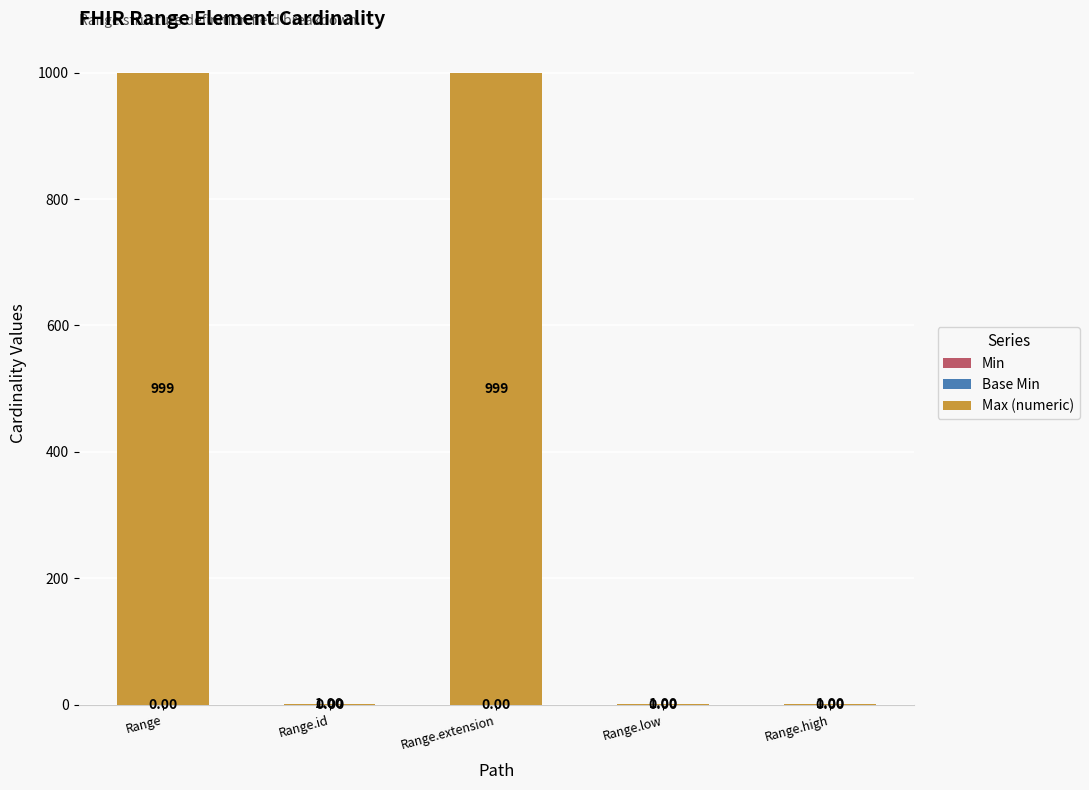

What is the sum of all values?

2001